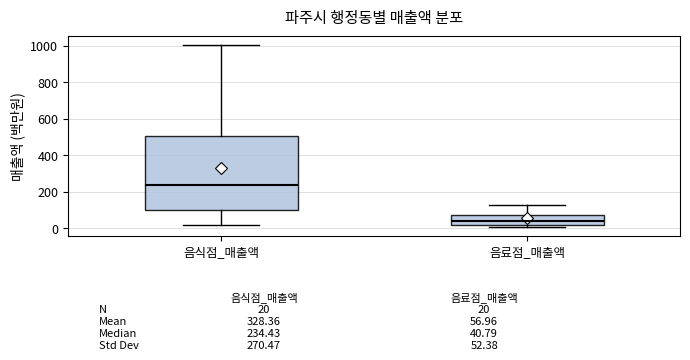

Which box has the lowest median line?

음료점_매출액